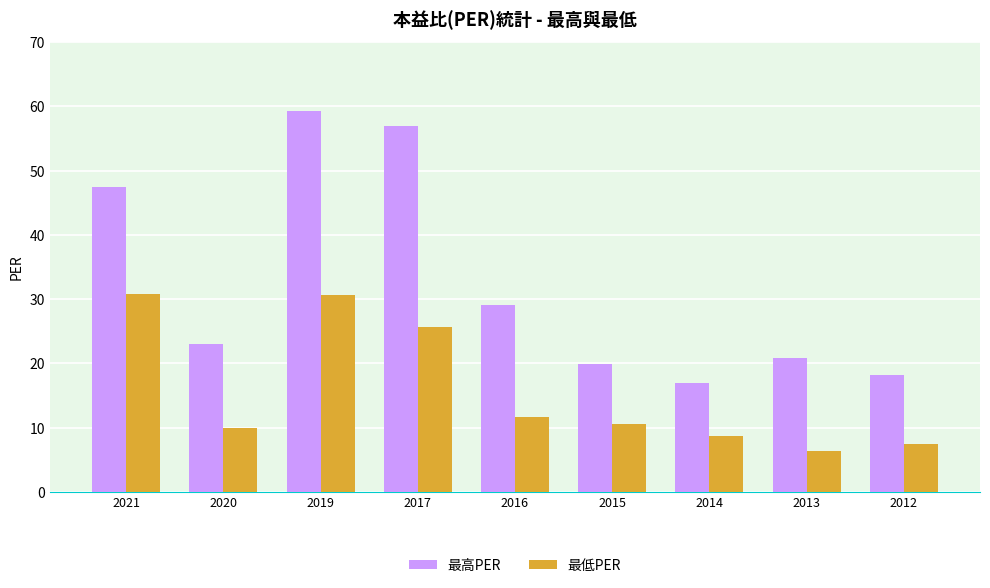

What is the value of the 最低PER bar at the 5th from the left?

11.6